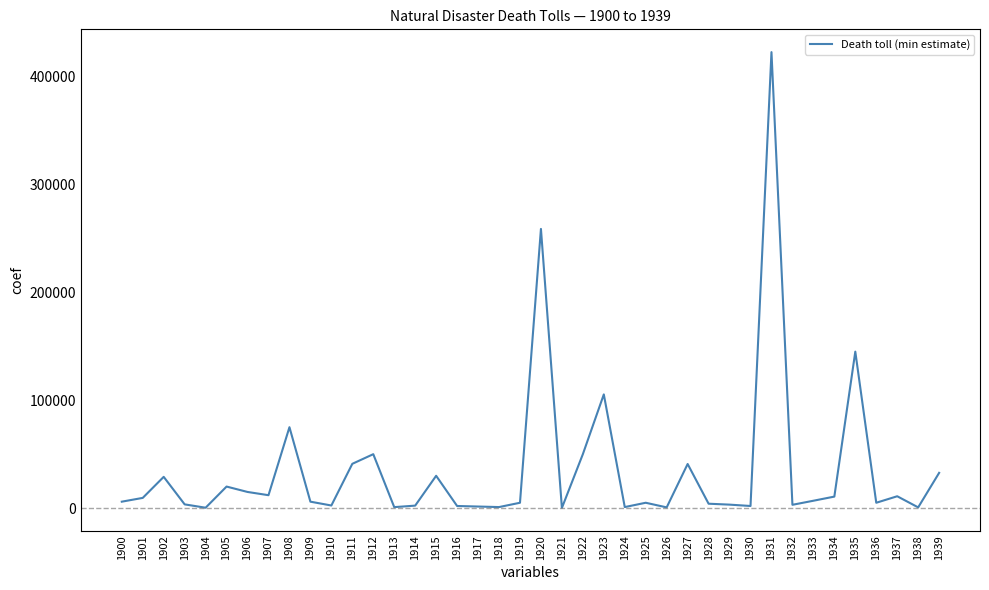

Is it true that the value at 1901 is 9500?

True